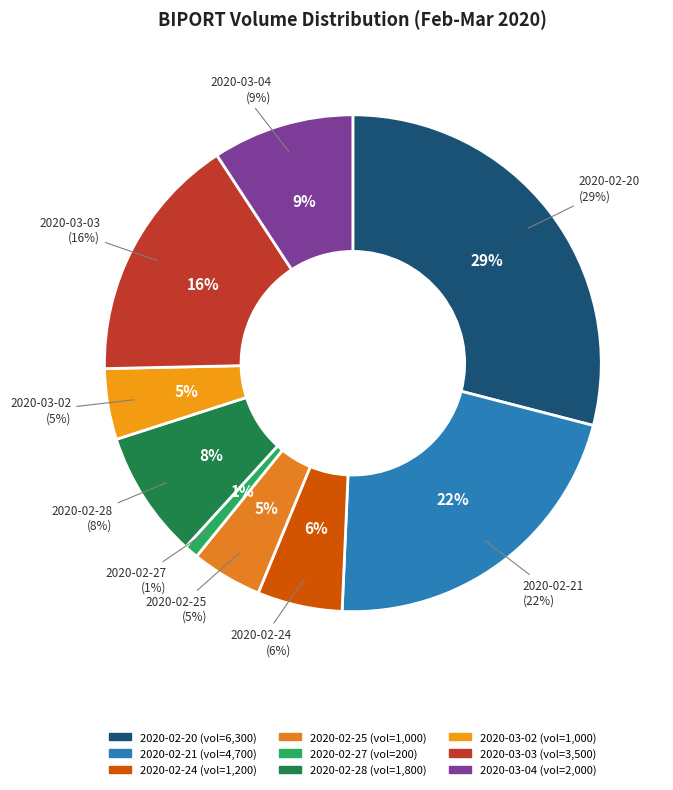

Count the number of slices in the pie.

9